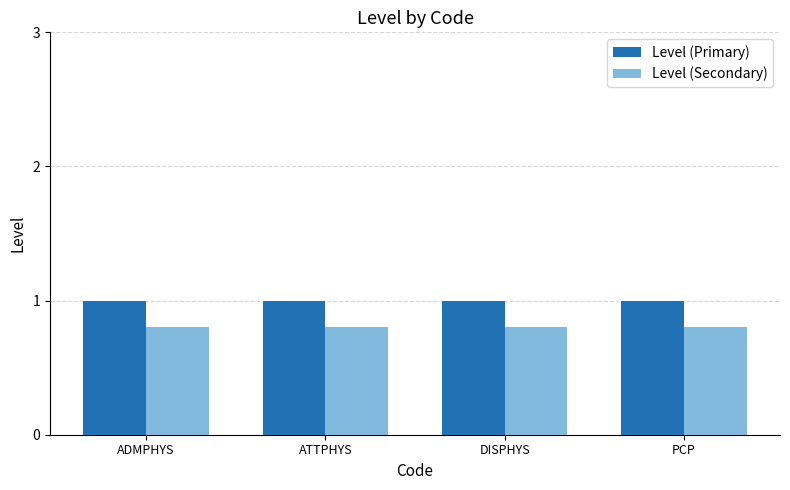

Count the number of data series in this chart.

2